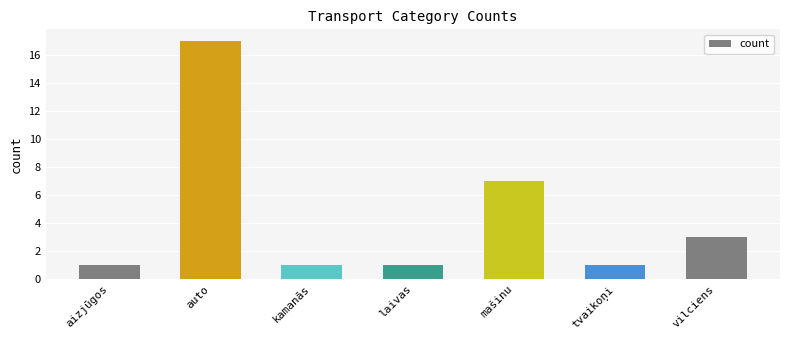

What position from the left is aizjūgos?

1